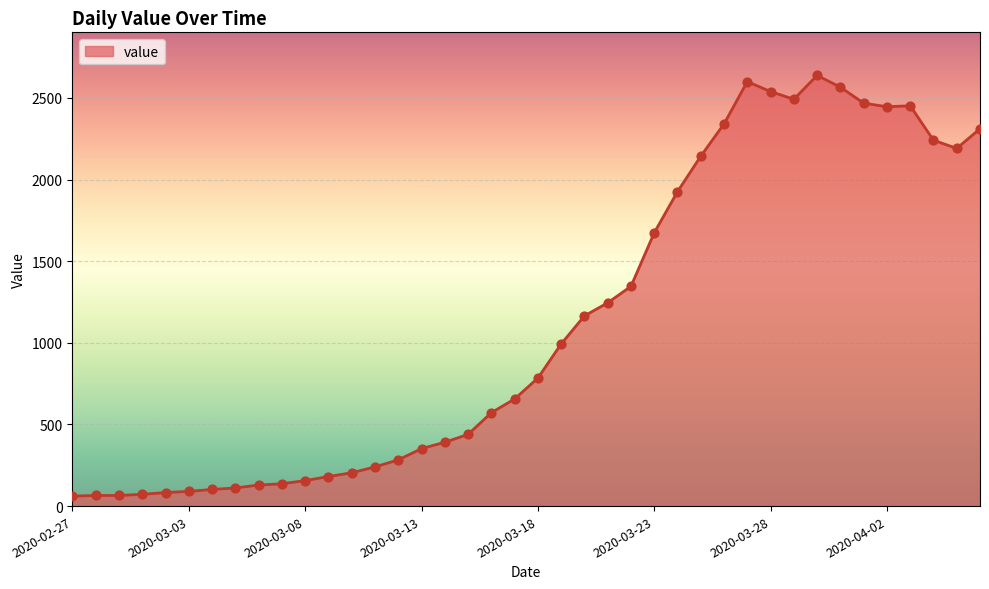

What is the maximum value shown in the chart?

2638